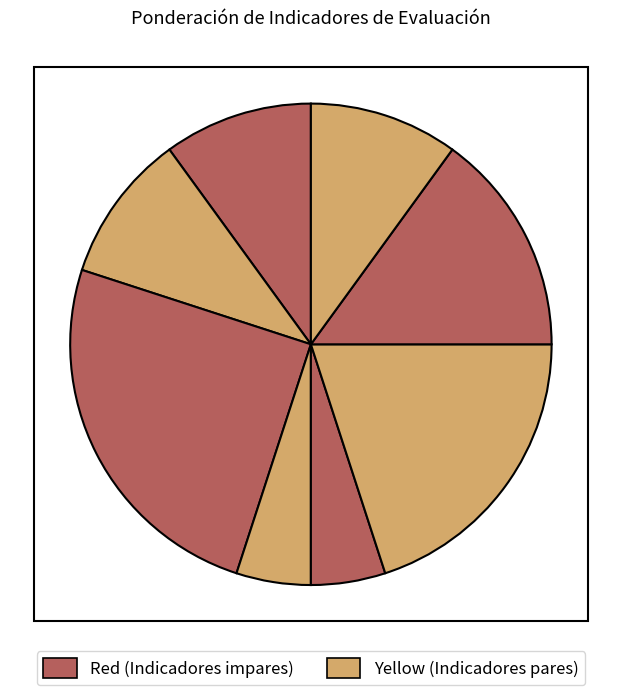

How many slices are in this pie chart?

8